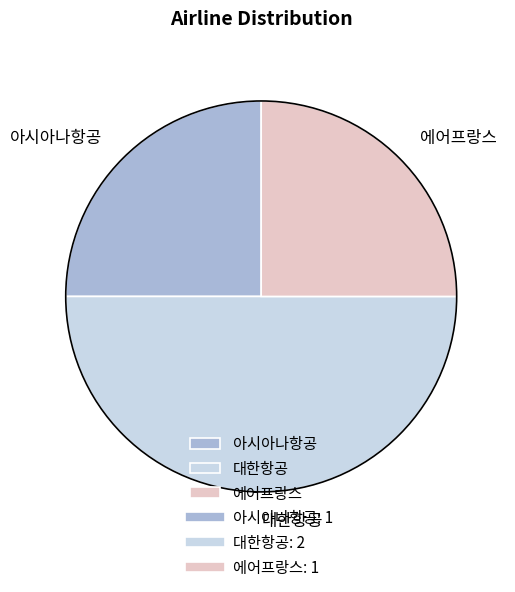

Combined, do 대한항공 and 아시아나항공 account for over 50%?

Yes